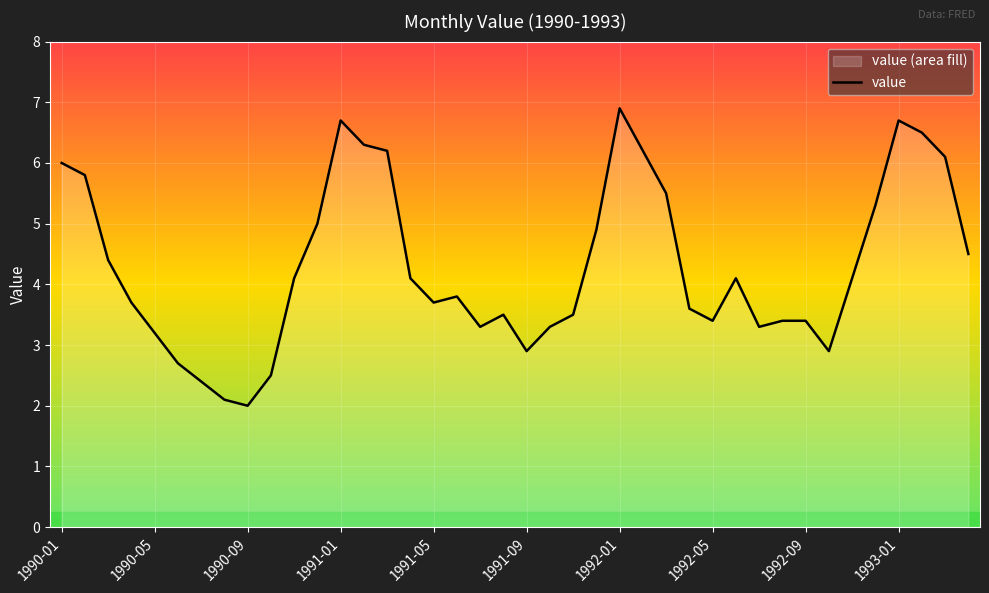

What is the maximum value shown in the chart?

6.9